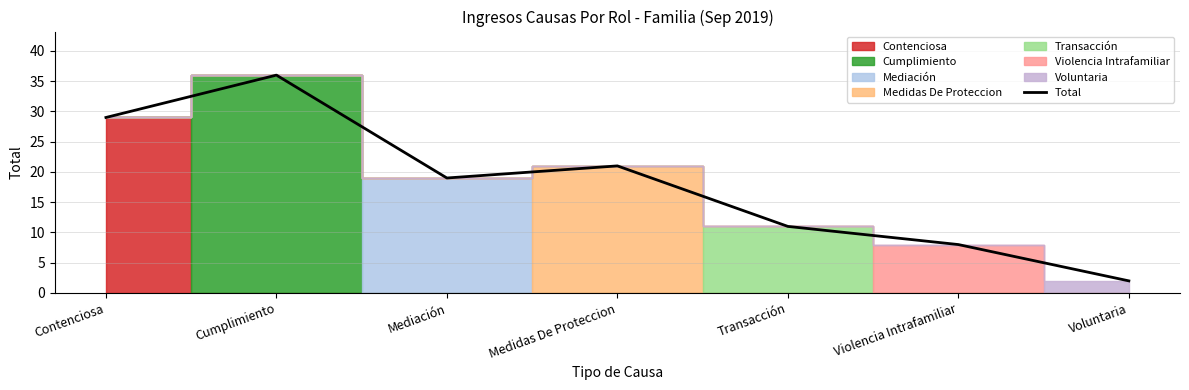

What is the label of the 5th point from the left?

Transacción